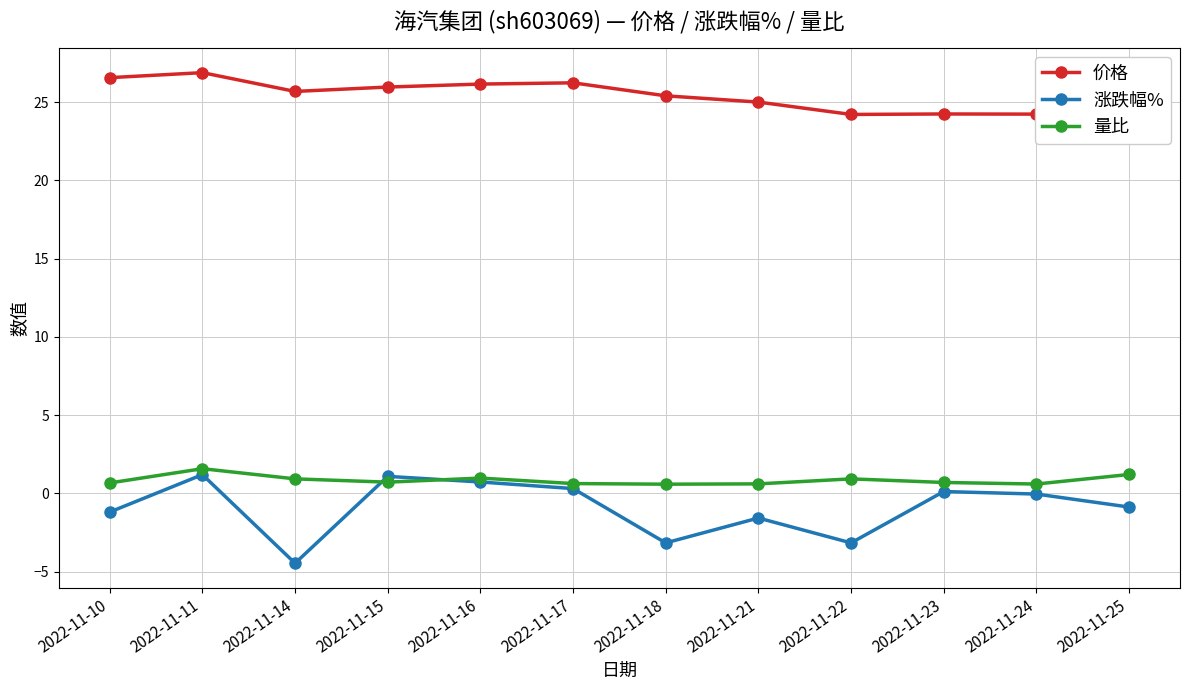

Which has a higher value, 2022-11-16 or 2022-11-10?

2022-11-10